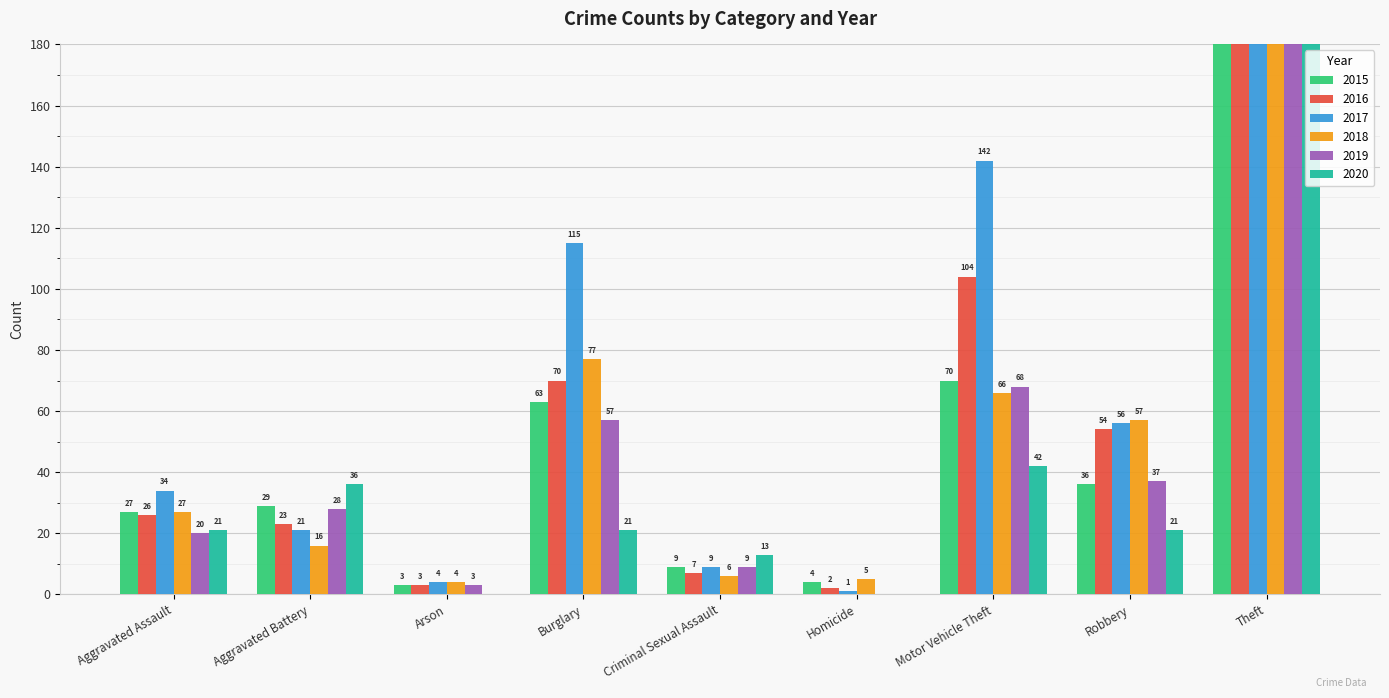

Between Homicide and Aggravated Battery, which is larger?

Aggravated Battery